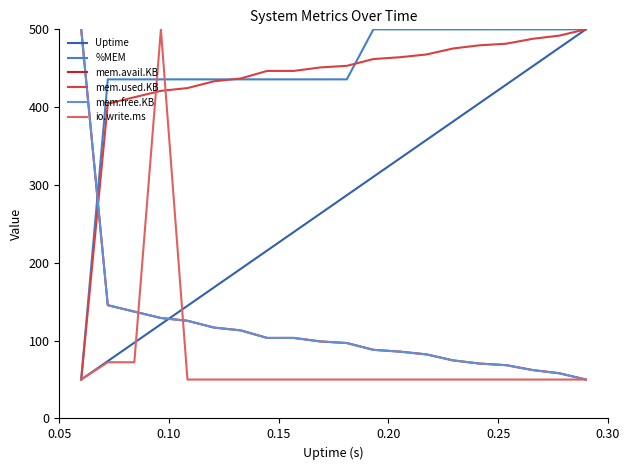

Is this an area chart (filled region under the line)?

No